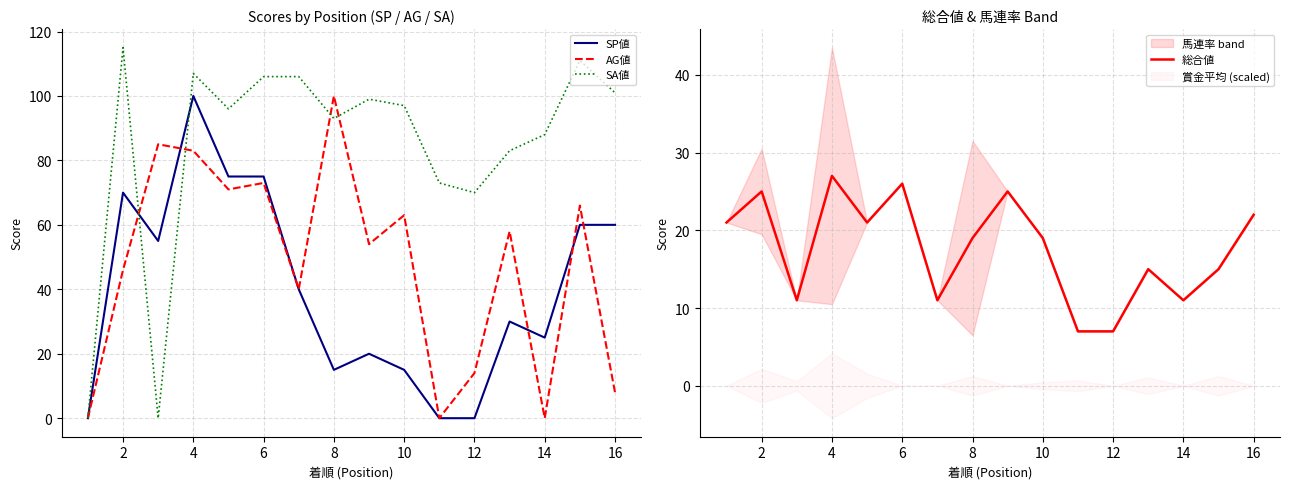

Which category has the highest value in the AG値 series?

8